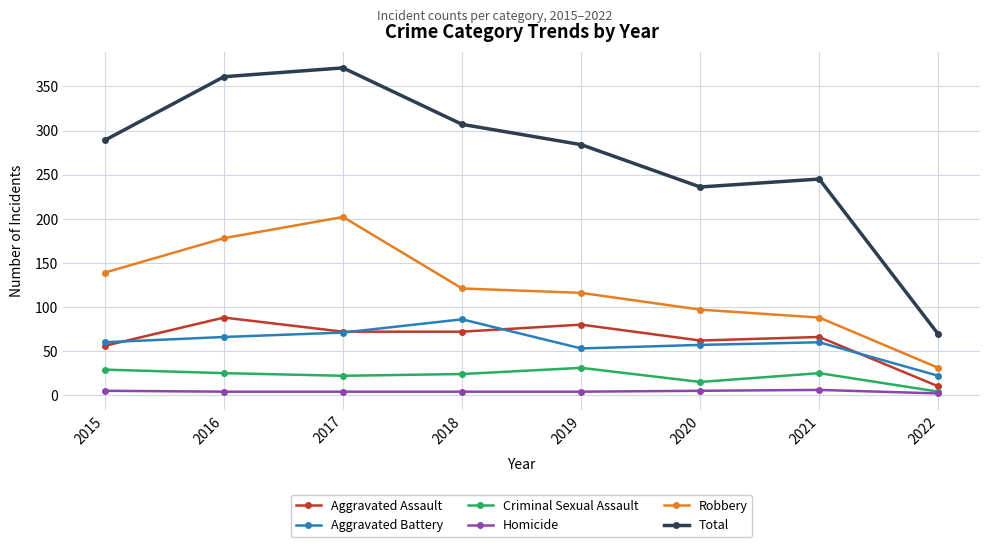

Which series has the largest range (max minus min)?

Total